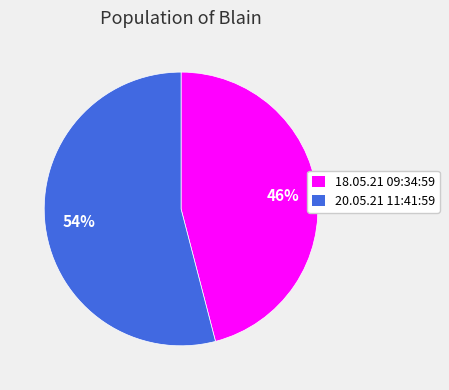

To the nearest percent, what percentage of the pie is 20.05.21 11:41:59?

54%